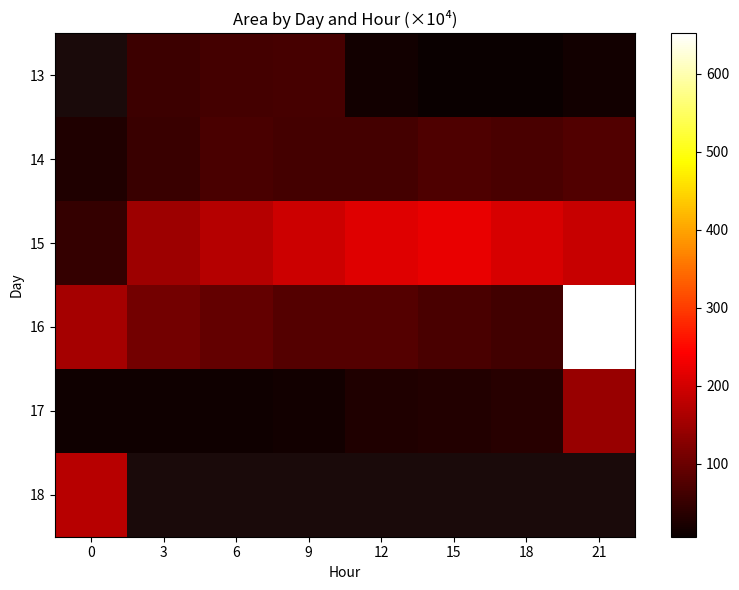

What is the average value of the 14 series?

61.7